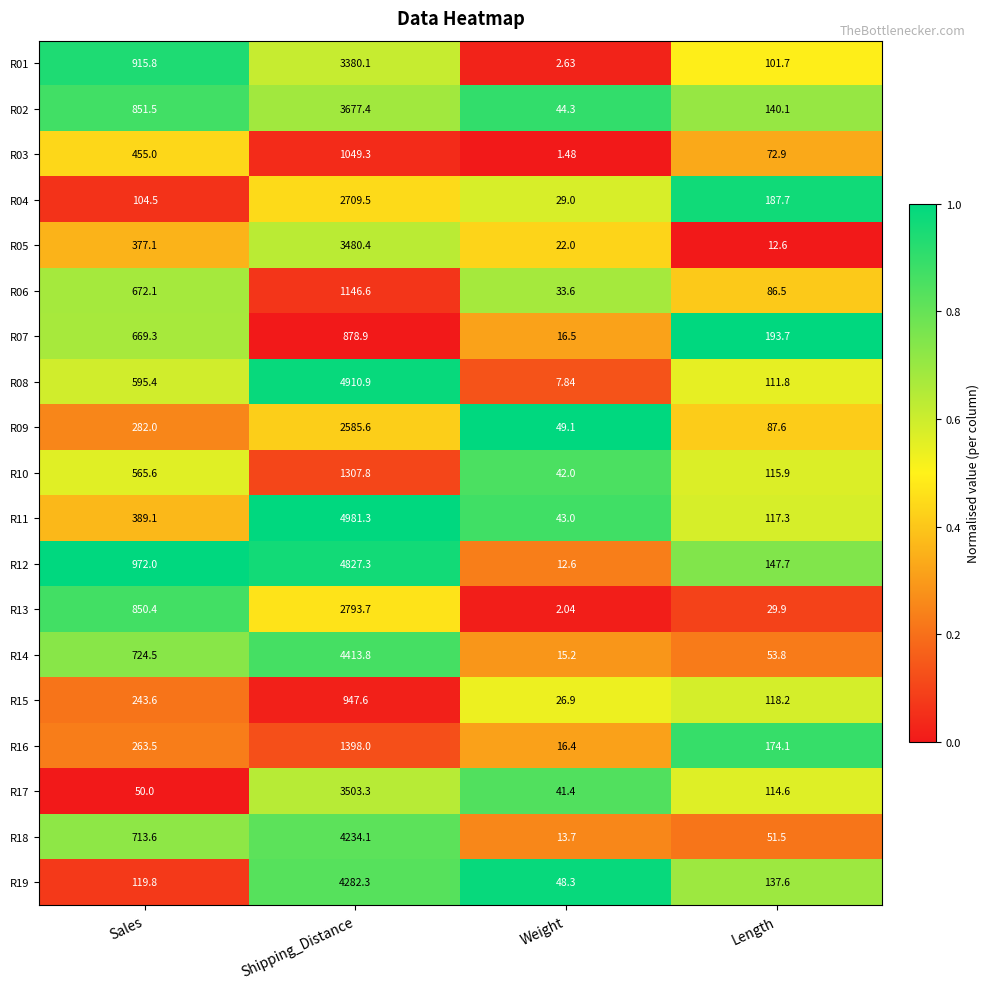

Which label corresponds to the smallest value in the chart?

Weight